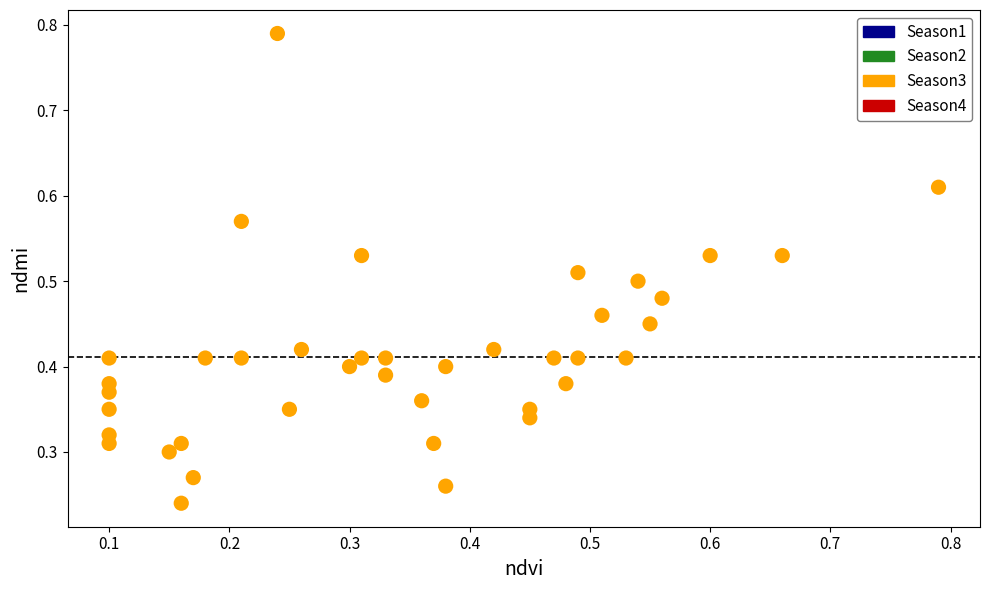

What is the range of X values (max minus min)?

0.7